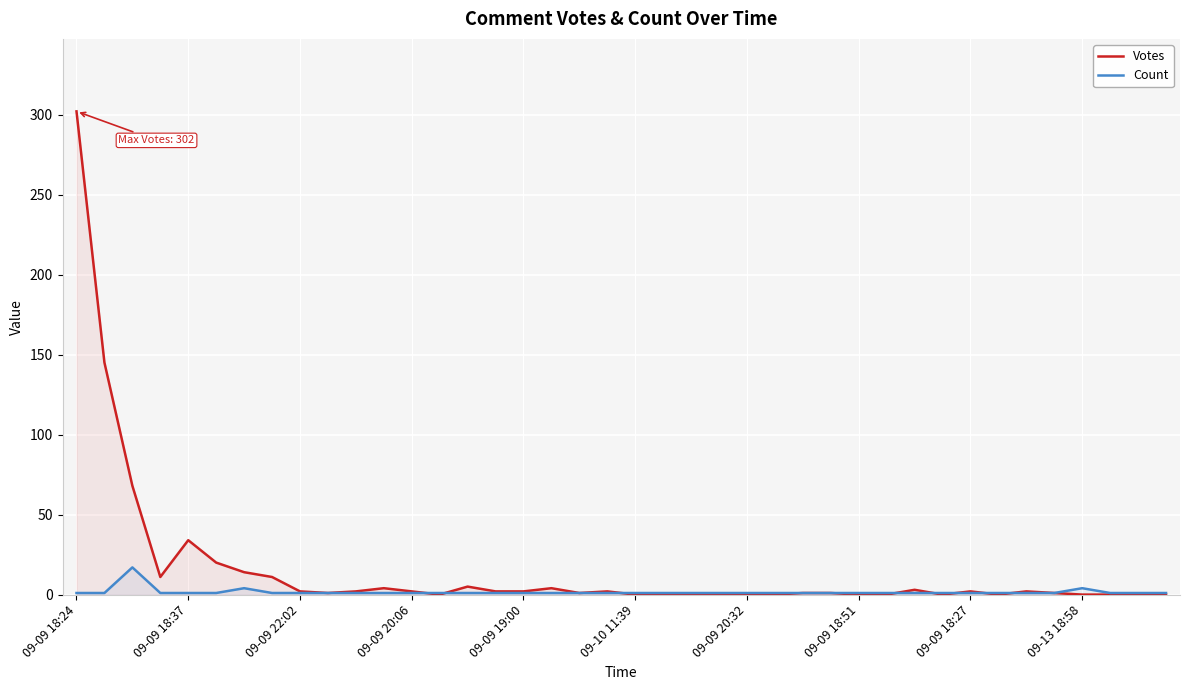

True or false: Votes has a value of 4 at 17.

True